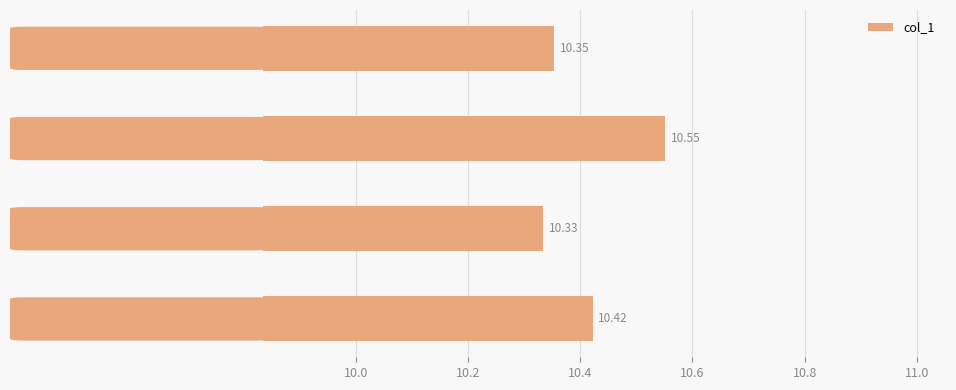

What is the average value?

10.4